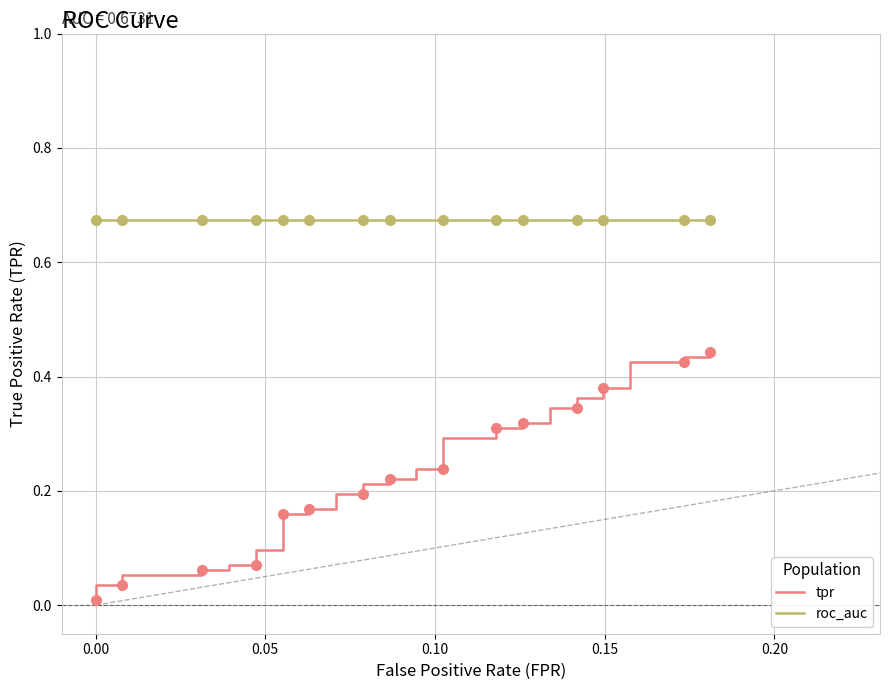

What are all the series names shown in the legend?

tpr, roc_auc